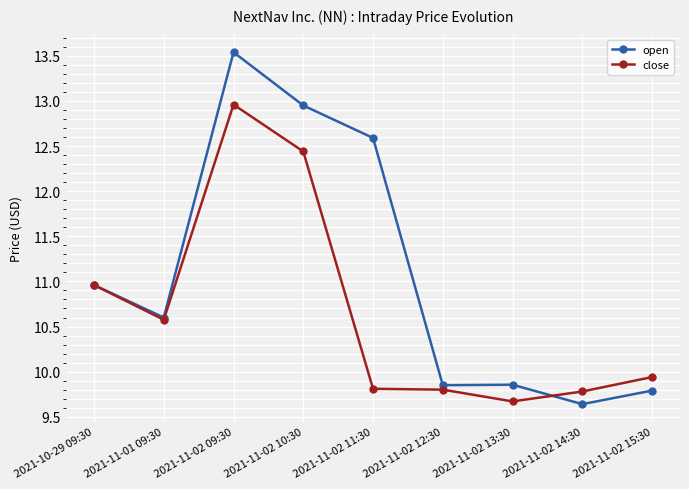

At which label does close reach its minimum?

2021-11-02 13:30